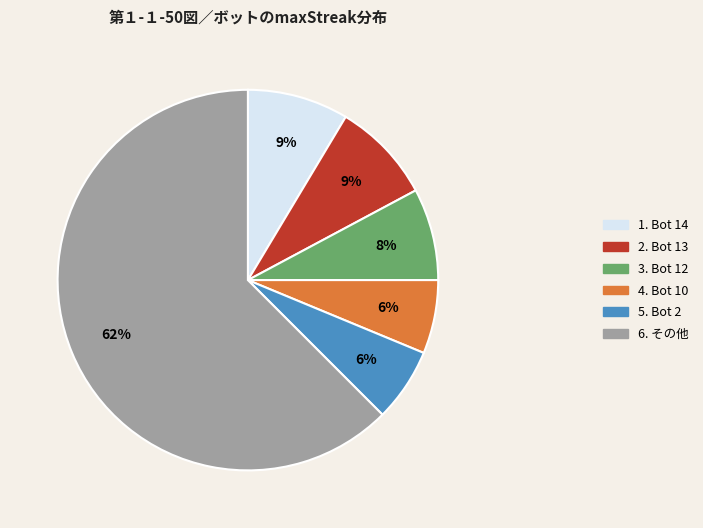

Is there any slice that represents more than half of the pie?

Yes